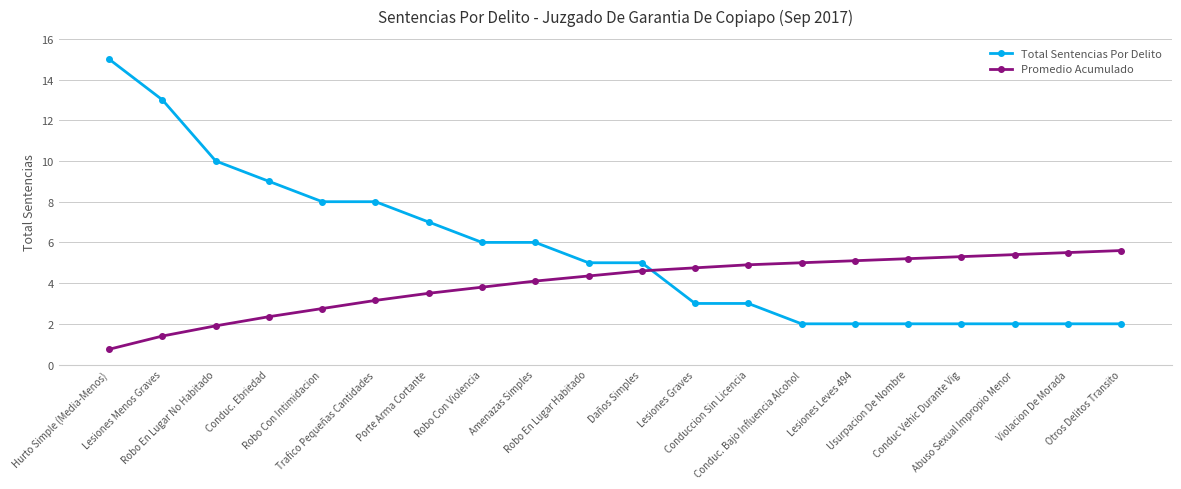

What is the label of the 7th point from the right?

Conduc. Bajo Influencia Alcohol